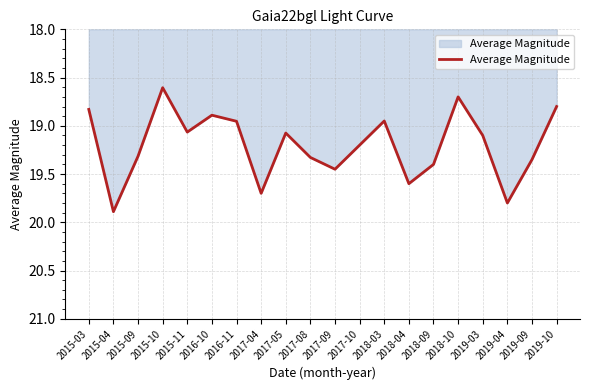

What is the difference between the second highest and minimum values?

1.2